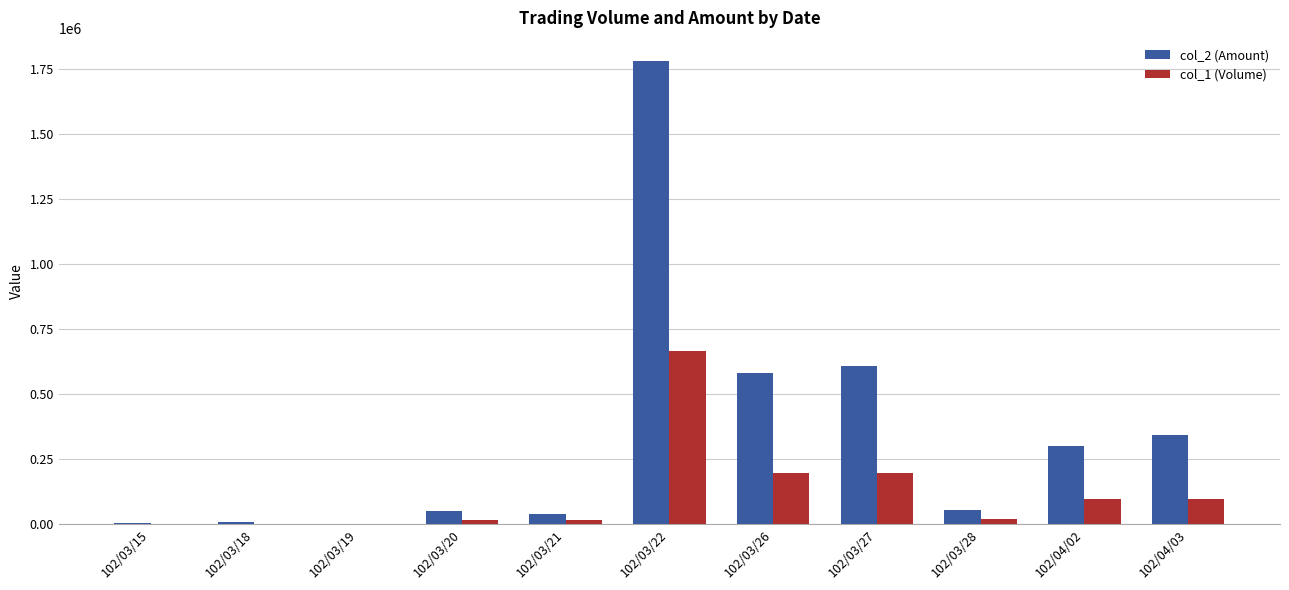

The value of col_1 (Volume) at 102/03/26 is 46718. True or false?

False